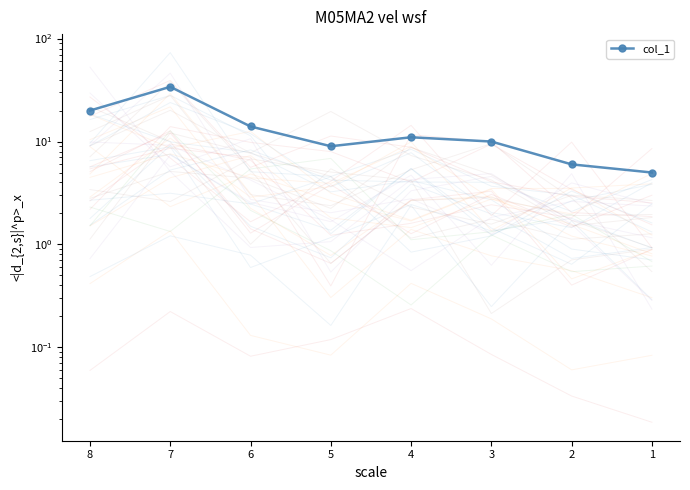

What is the change in value from 1 to 5?

+4